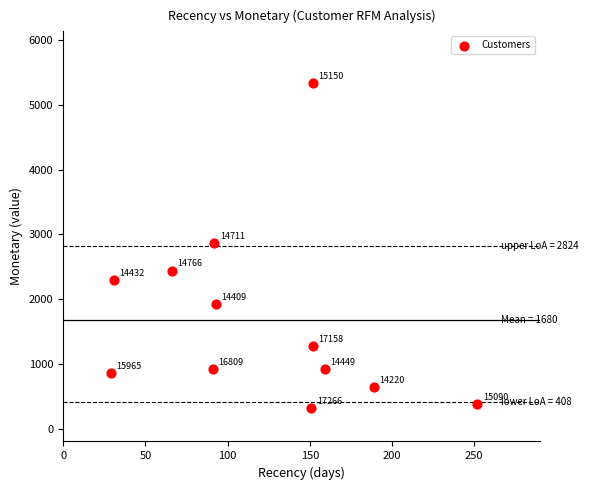

What is the range of Y values (max minus min)?

5021